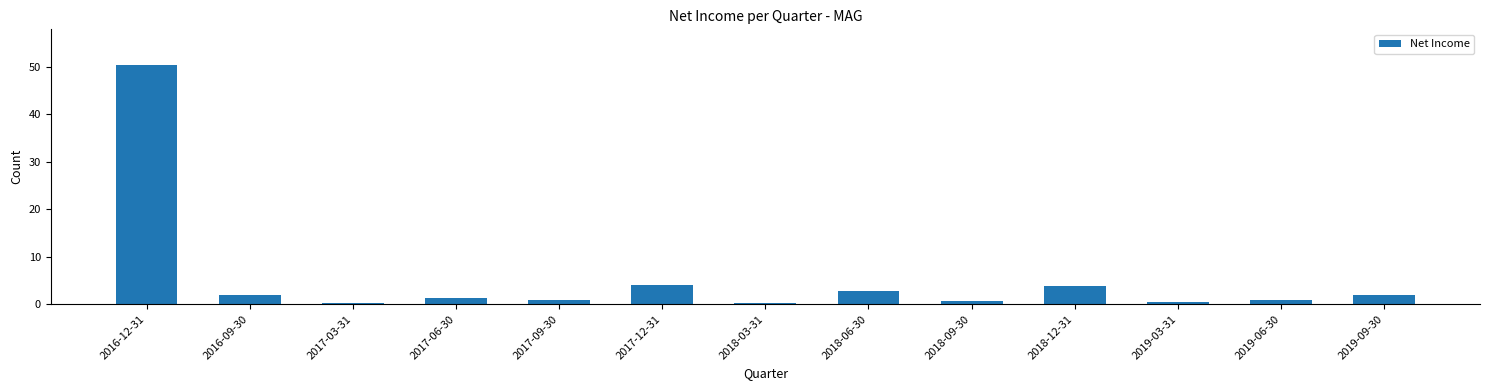

Is it true that the value at 2019-09-30 is 2.0?

True